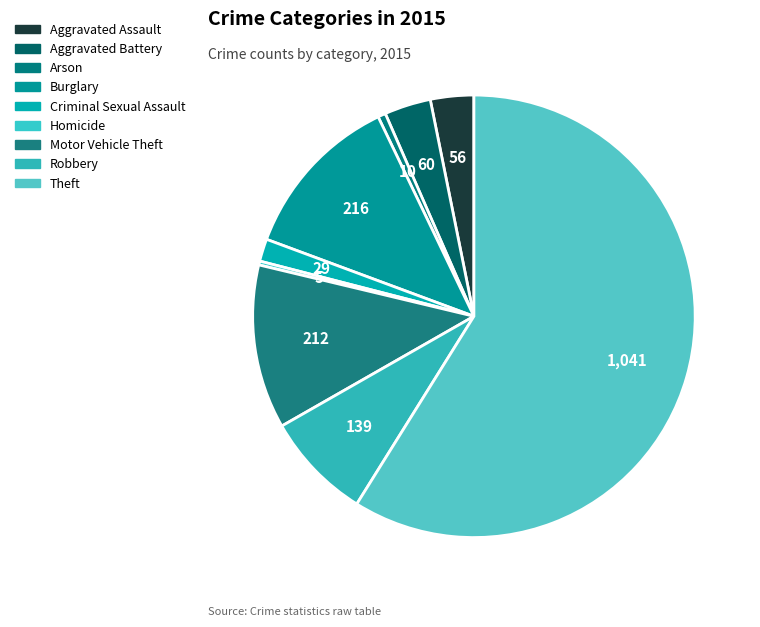

Rank the categories by value from highest to lowest.

Theft, Burglary, Motor Vehicle Theft, Robbery, Aggravated Battery, Aggravated Assault, Criminal Sexual Assault, Arson, Homicide